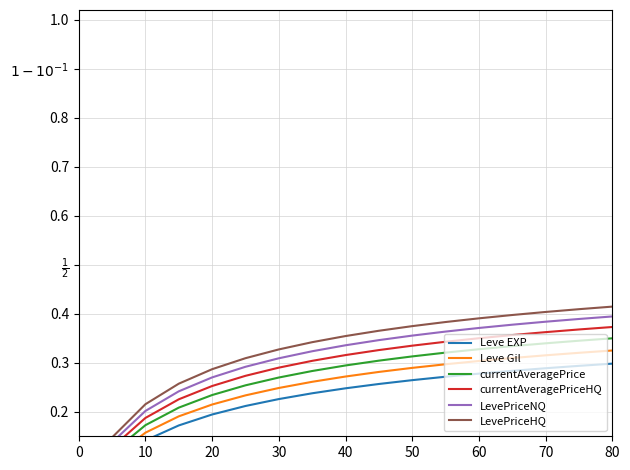

Rank the series by their maximum value, from lowest to highest.

Leve EXP, Leve Gil, currentAveragePrice, currentAveragePriceHQ, LevePriceNQ, LevePriceHQ